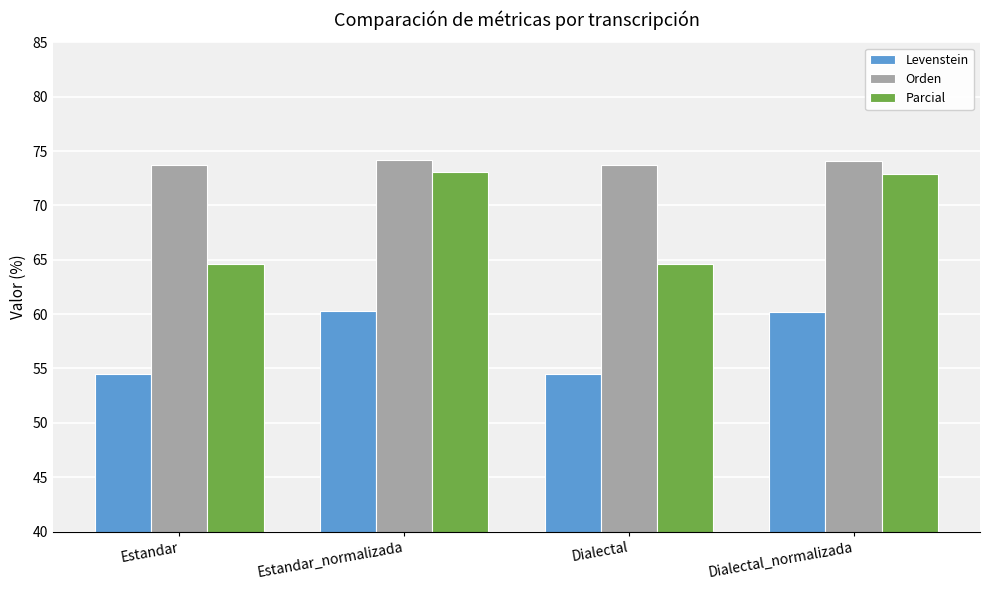

What is the difference between the highest and lowest values at Dialectal?

19.2